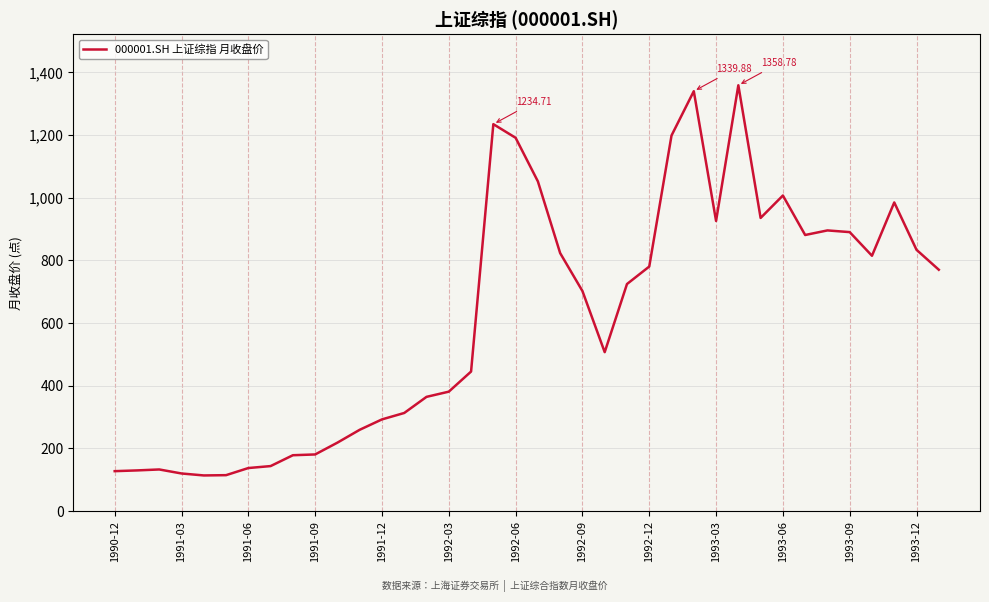

What is the difference between the maximum and minimum values?

1244.8